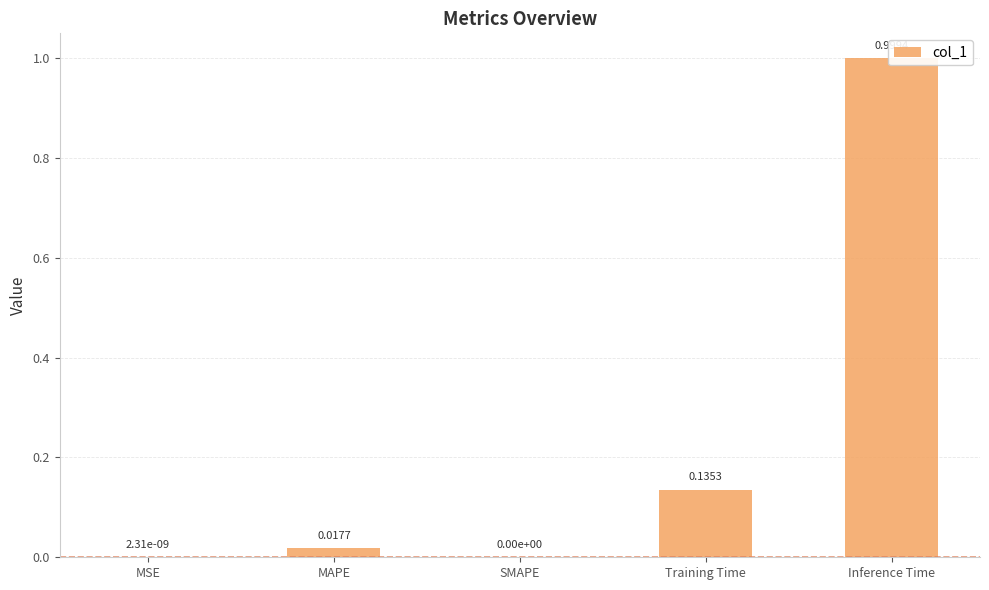

What is the difference between the maximum and minimum values?

1.0